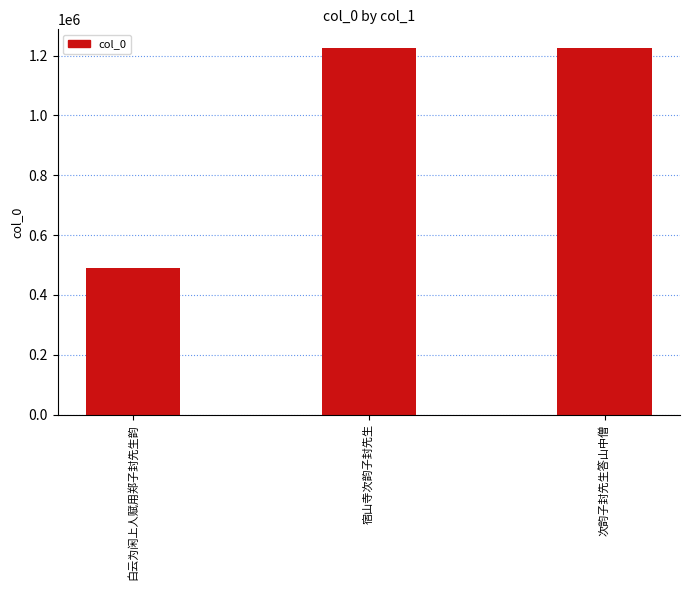

What is the label of the 2nd bar from the right?

宿山寺次韵子封先生